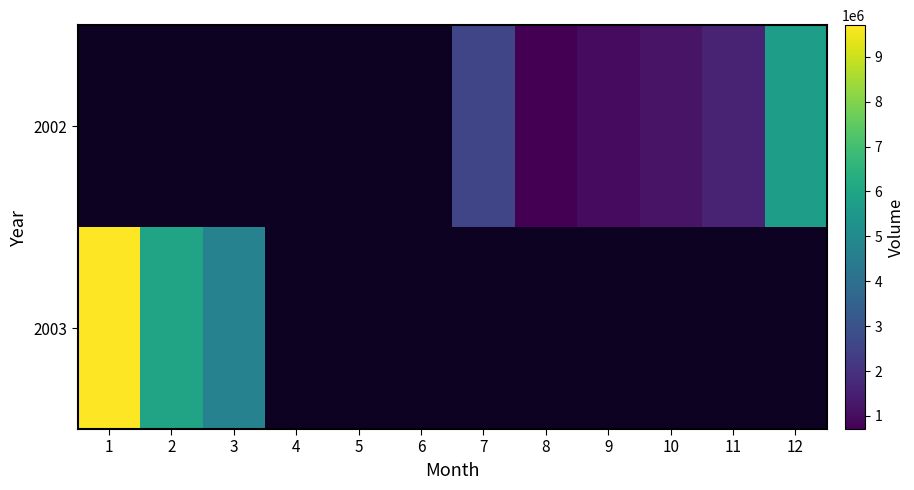

Which series has the largest range (max minus min)?

2003